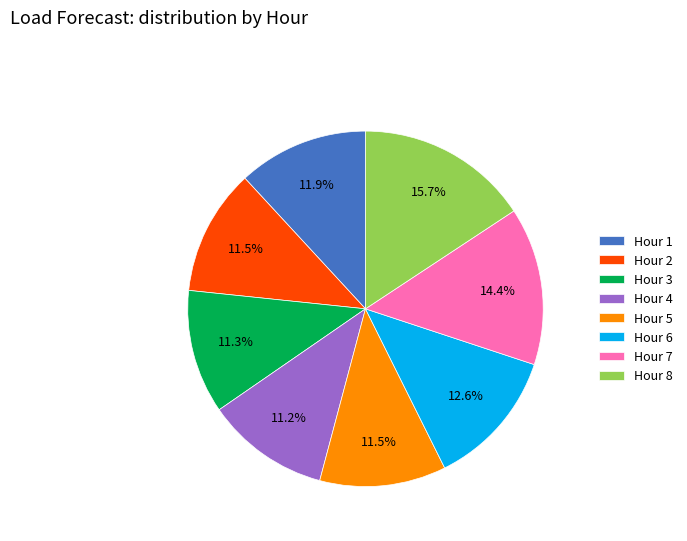

To the nearest percent, what portion does Hour 3 represent?

11%